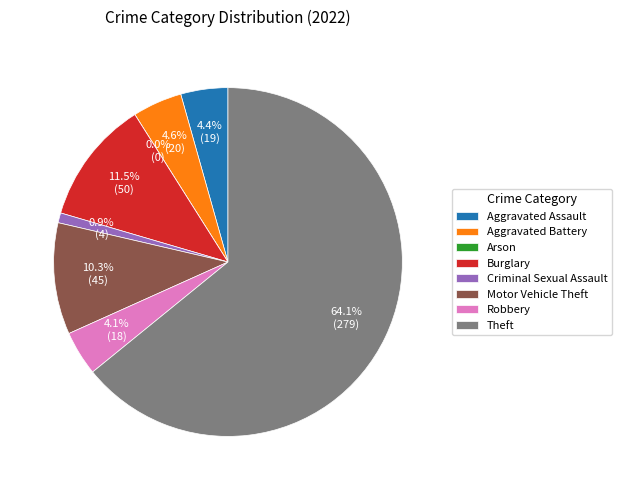

Rank the categories by value from highest to lowest.

Theft, Burglary, Motor Vehicle Theft, Aggravated Battery, Aggravated Assault, Robbery, Criminal Sexual Assault, Arson